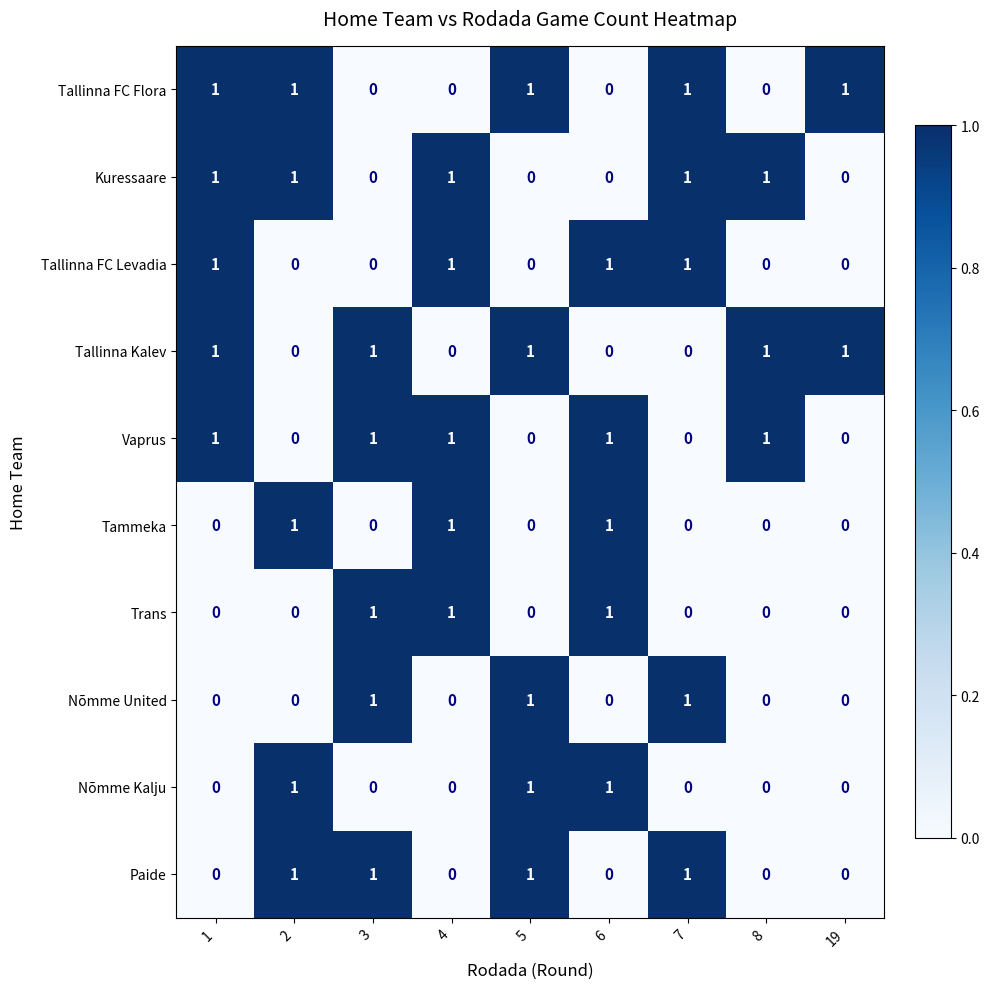

True or false: Tammeka has a value of 0 at 19.

True